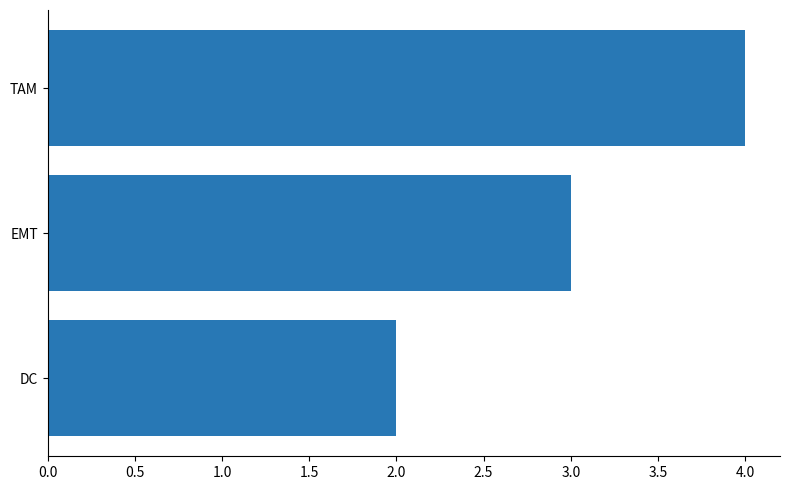

How many values are below 3?

1